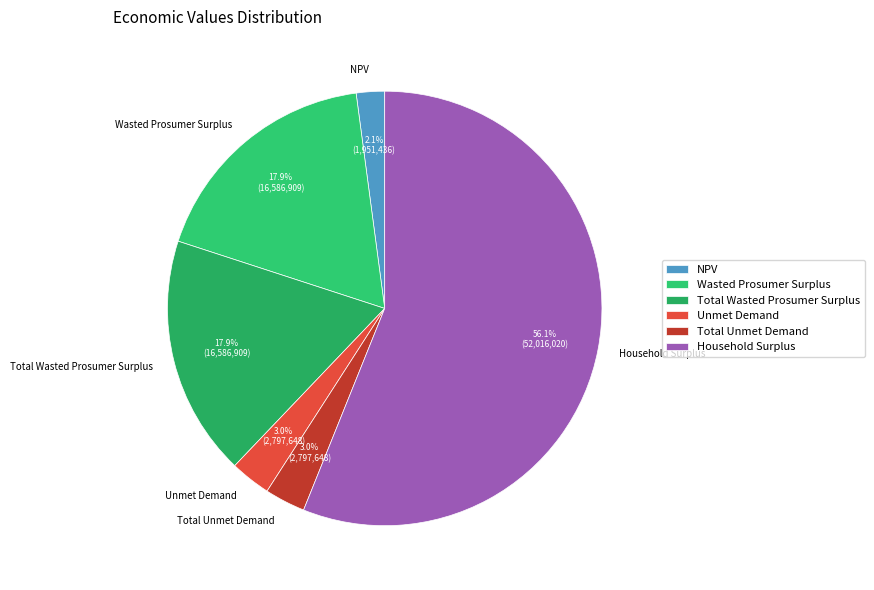

What is the ratio of the value at Household Surplus to the value at Total Wasted Prosumer Surplus?

3.1